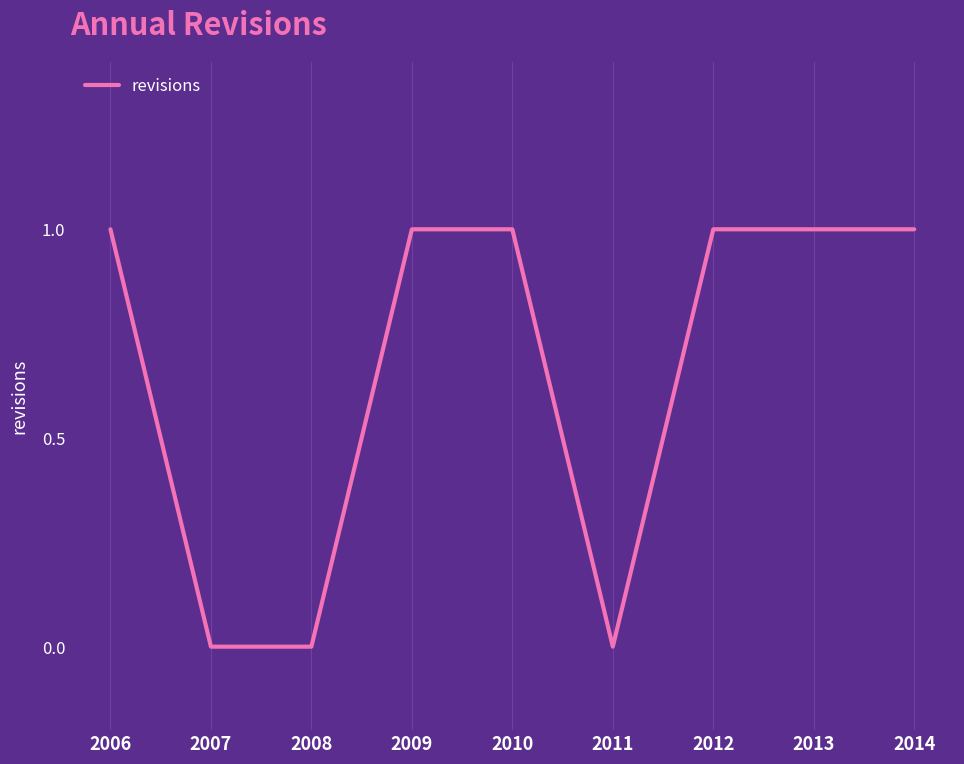

Does the chart have visible grid lines?

Yes